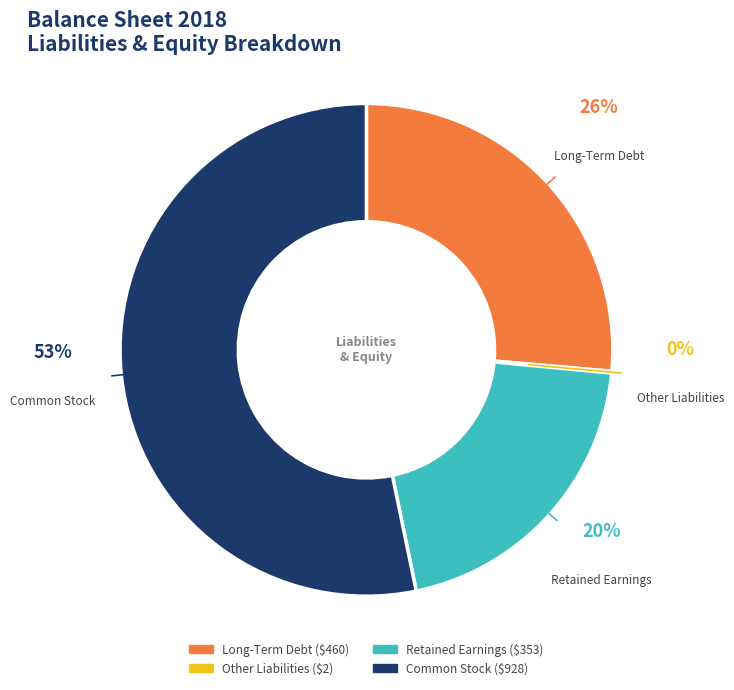

The Retained Earnings slice represents 34% of the pie. True or false?

False